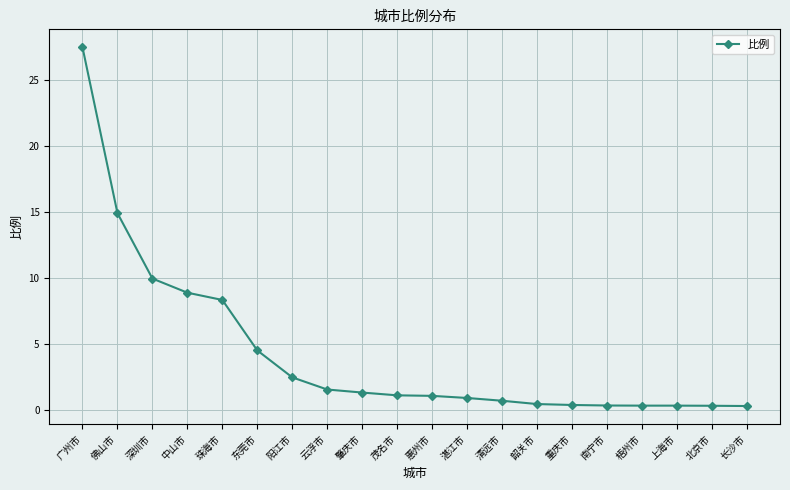

Which has a higher value, 广州市 or 上海市?

广州市